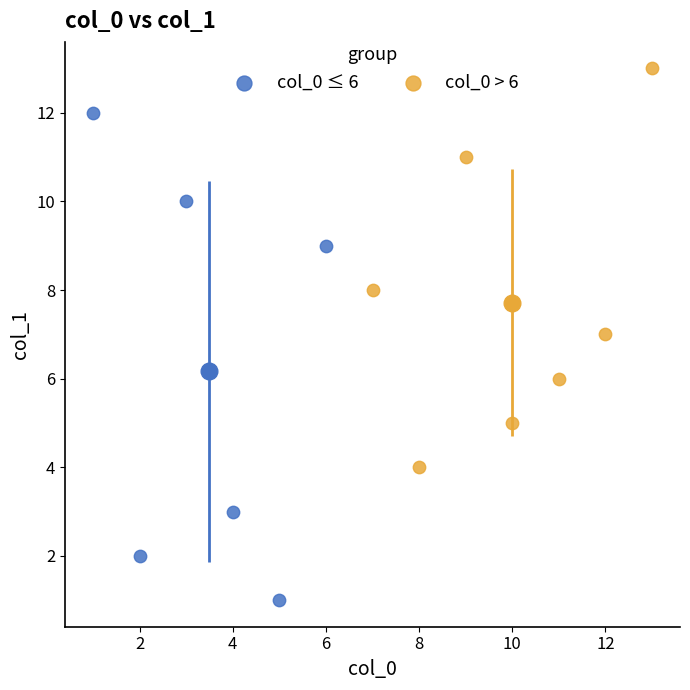

Which series reaches the minimum Y coordinate?

col_0 ≤ 6